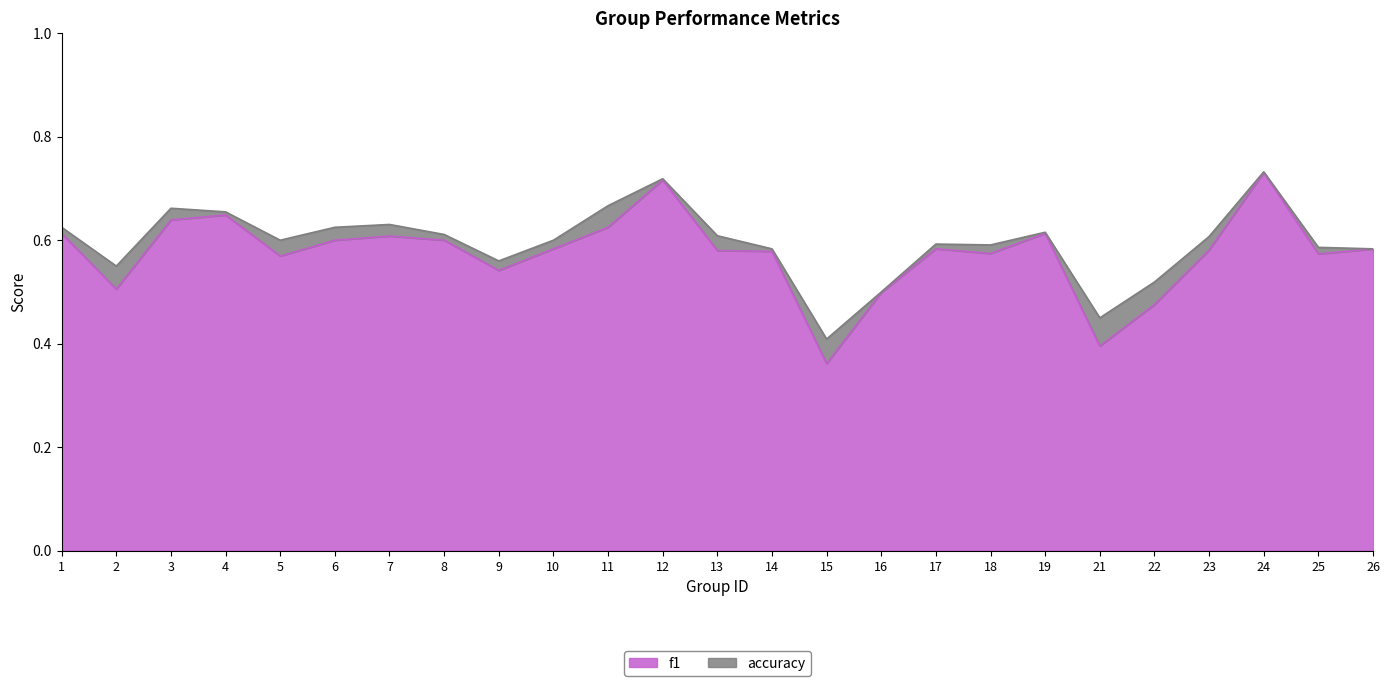

What is the value of the f1 point at the 4th from the left?

0.6